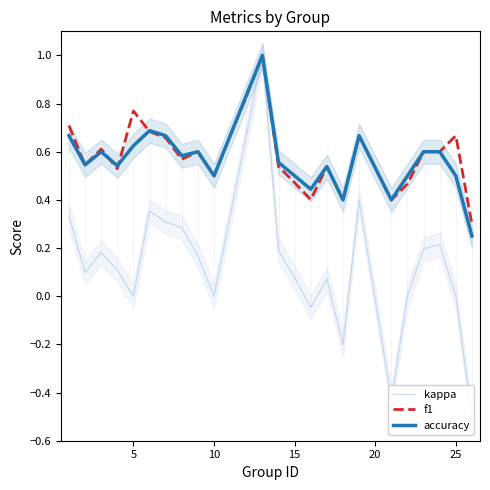

In kappa, how many points are higher than both neighbors (excluding endpoints)?

6